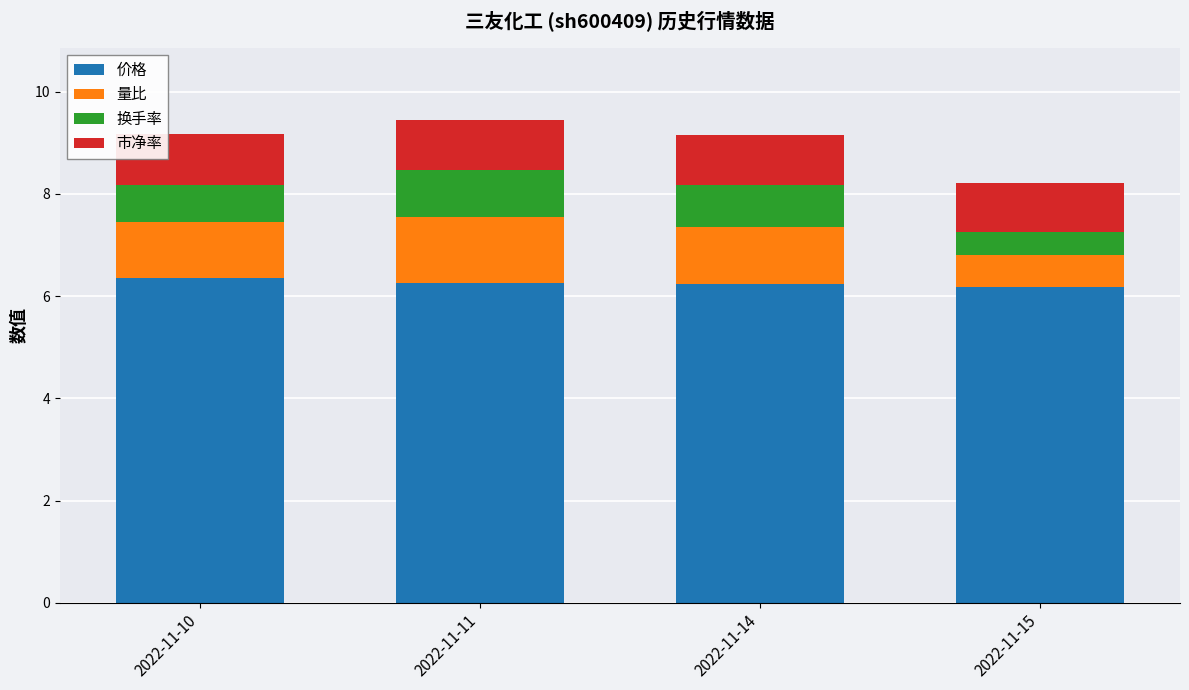

What is the sum of all 价格 values?

25.0